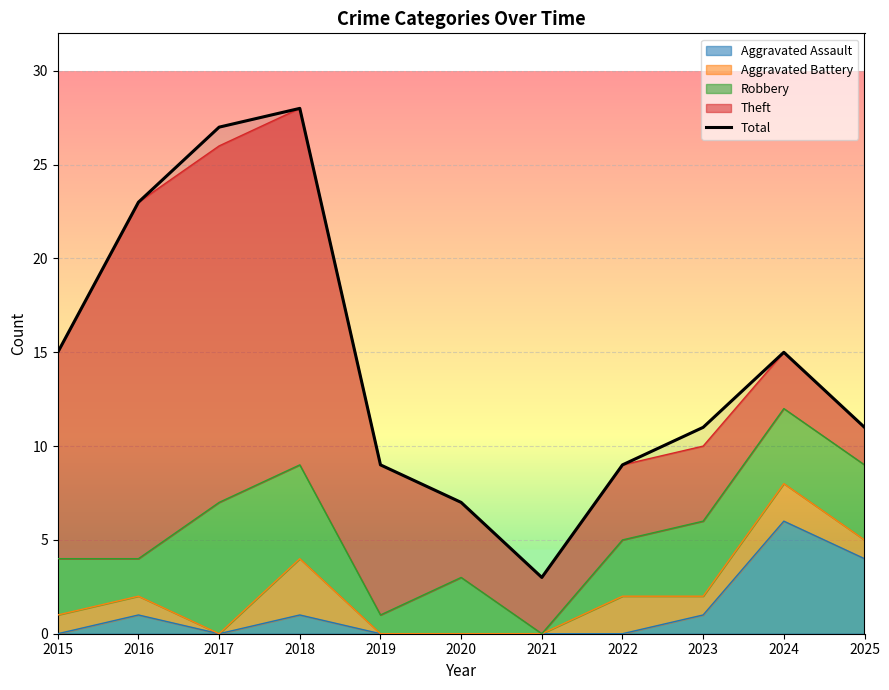

Count the number of values greater than 11.

5